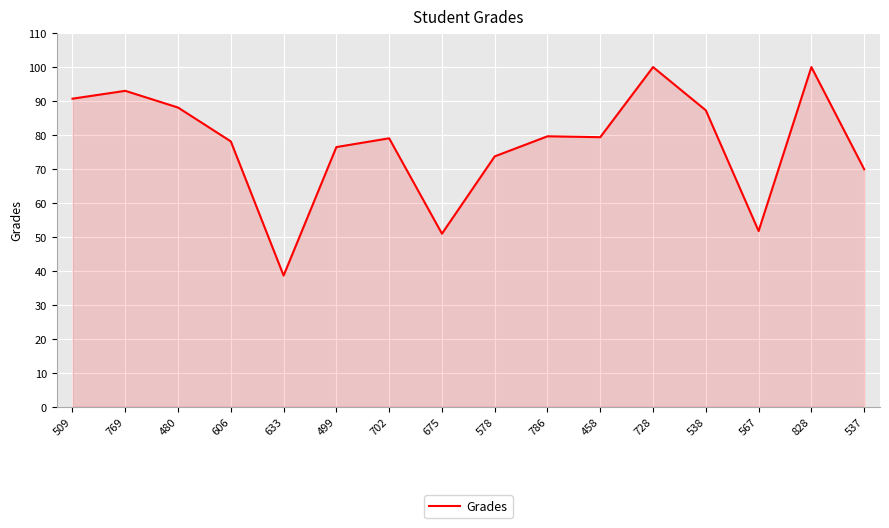

Count the number of data series in this chart.

1